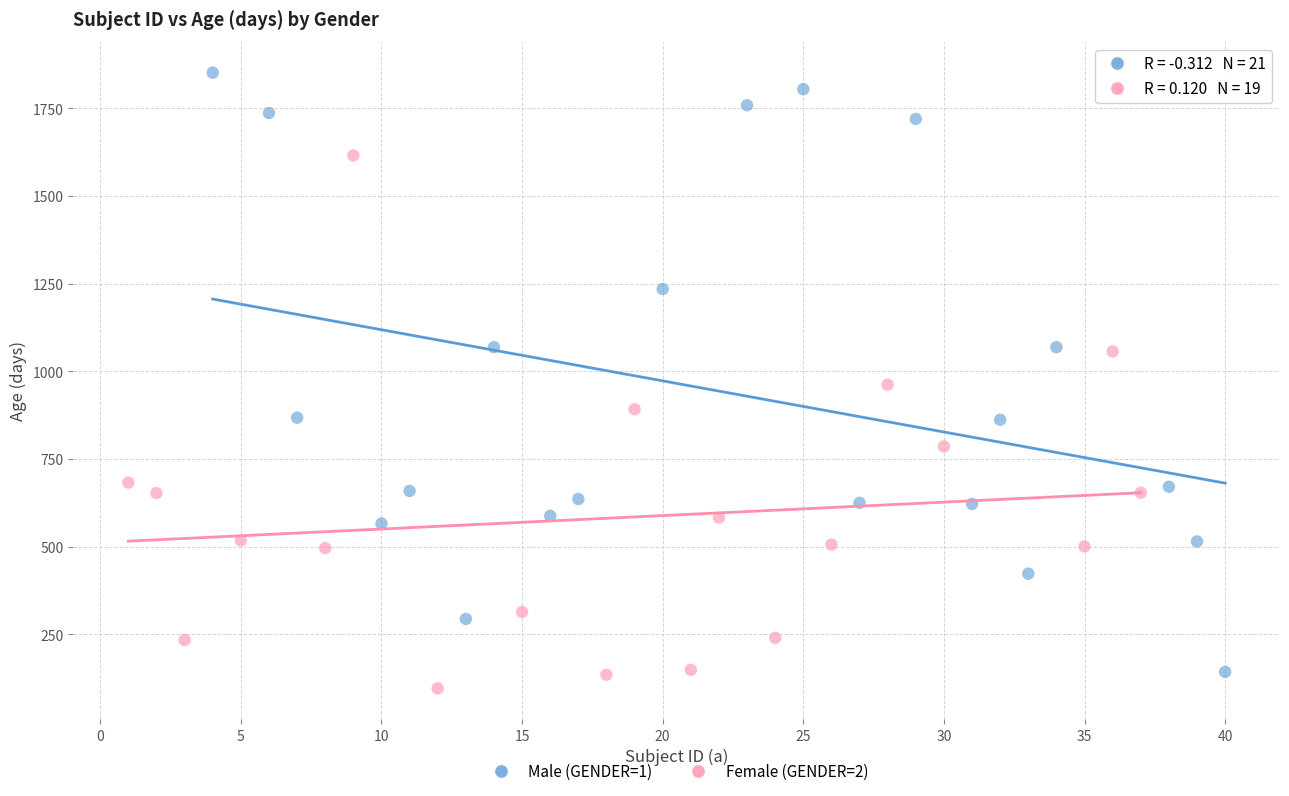

Which series reaches the maximum Y coordinate?

Male (GENDER=1)